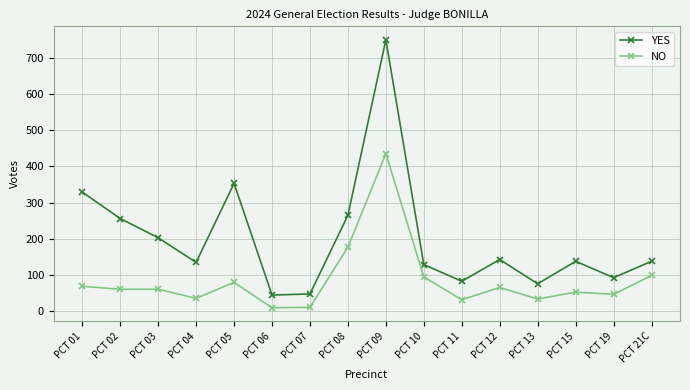

What is the minimum value shown in the chart?

10